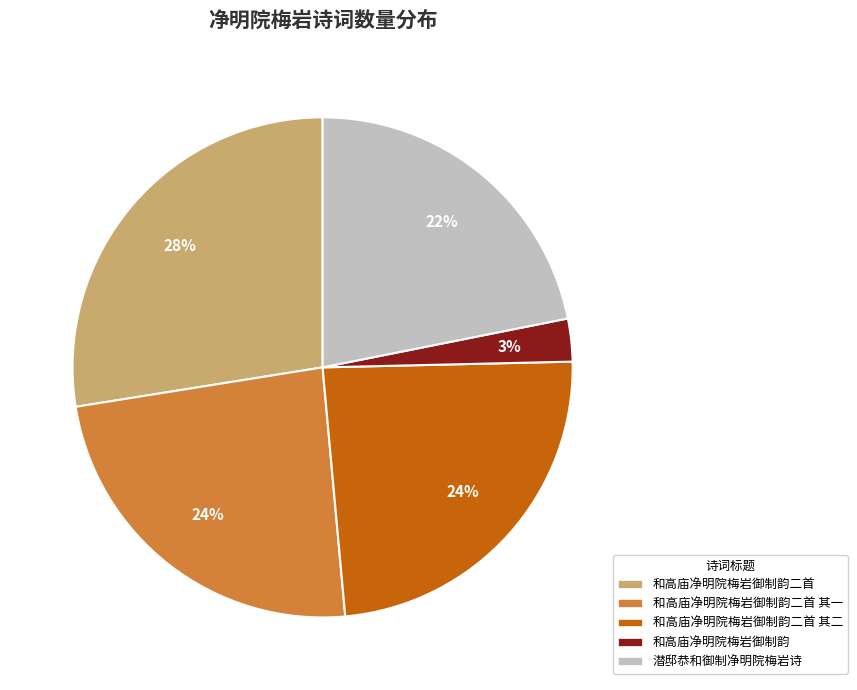

To the nearest percent, what is the difference between the largest and smallest slice percentages?

25%